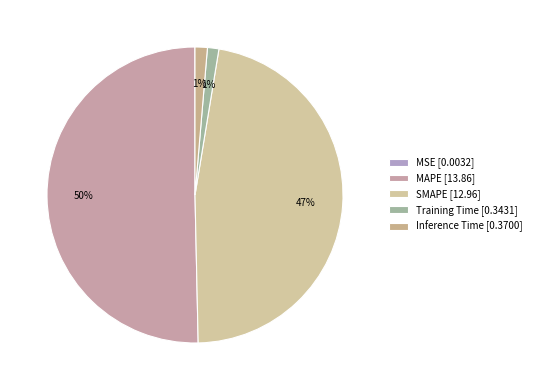

To the nearest percent, what percentage of the pie is Inference Time?

1%